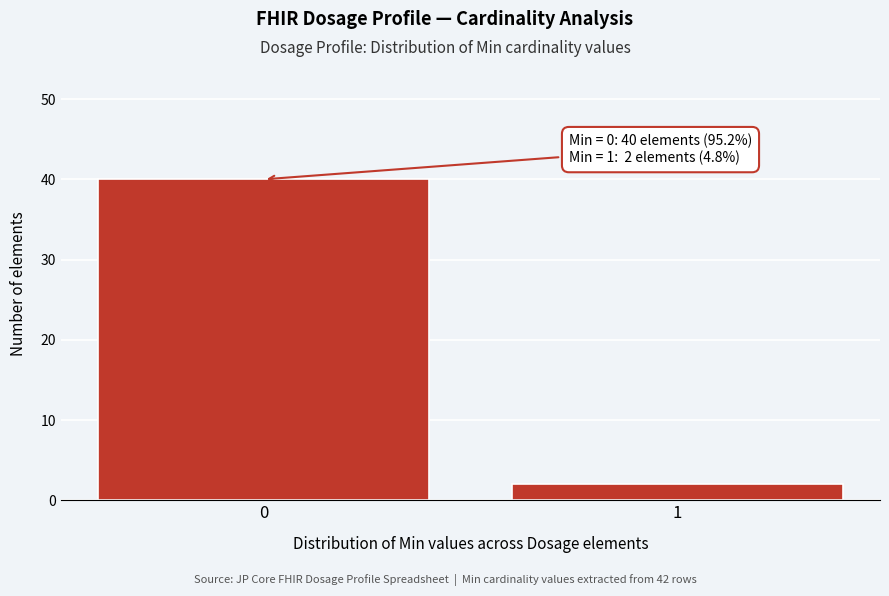

Reading left to right, extract all data points from this chart.

40	2